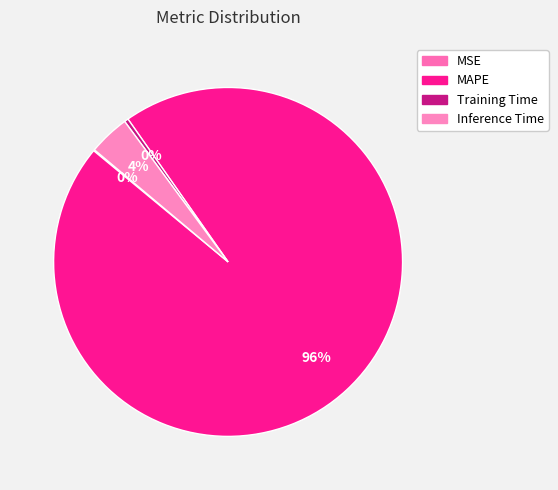

How much of the chart is everything except MSE?

99.9%